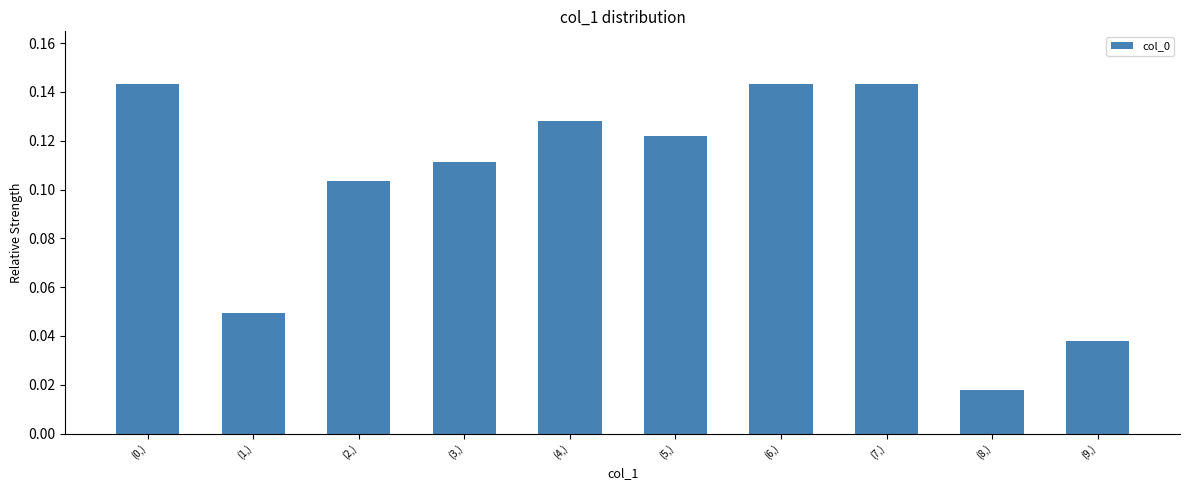

Count the values in the range 0 to 1.

10